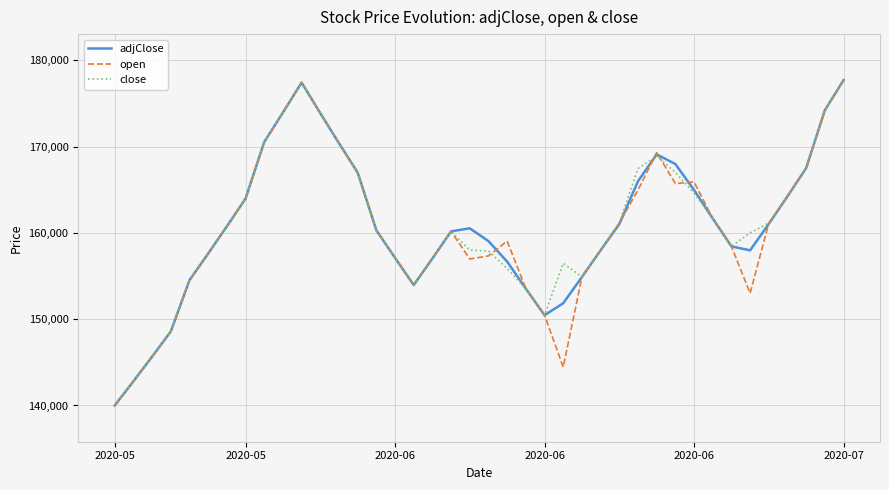

What is the minimum value for close?

140000